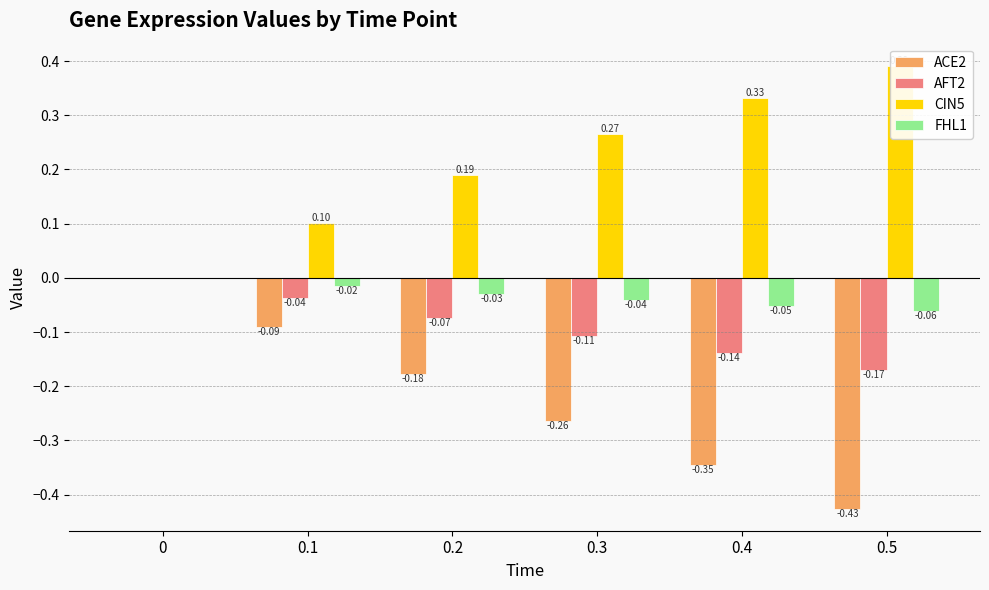

What is the spread (max minus min) of values at 0.4?

0.7